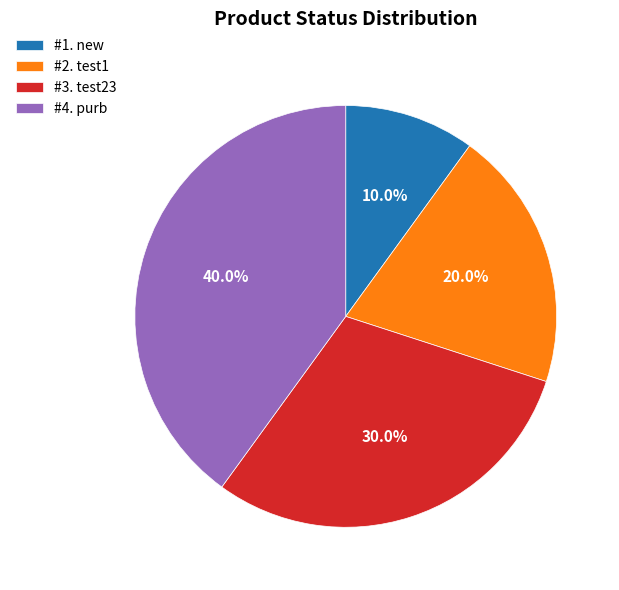

Between #4. purb and #1. new, which is larger?

#4. purb